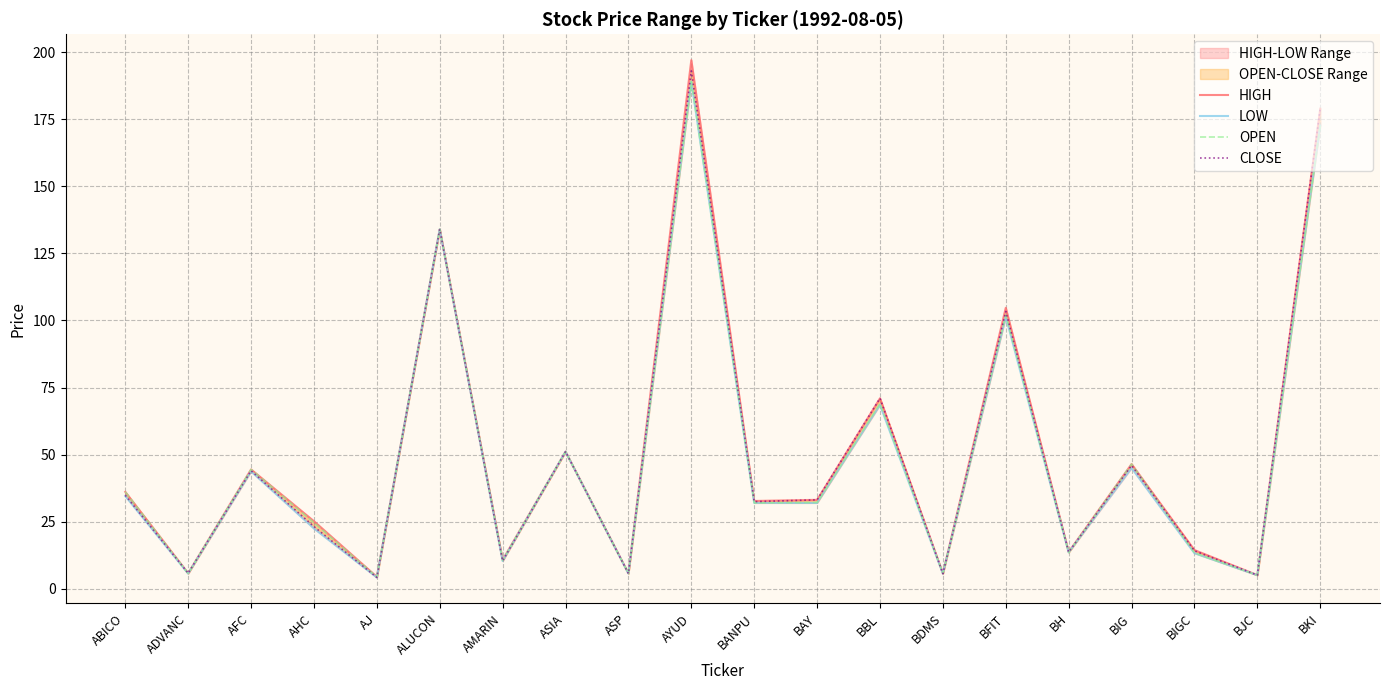

What is the smallest value displayed?

4.2